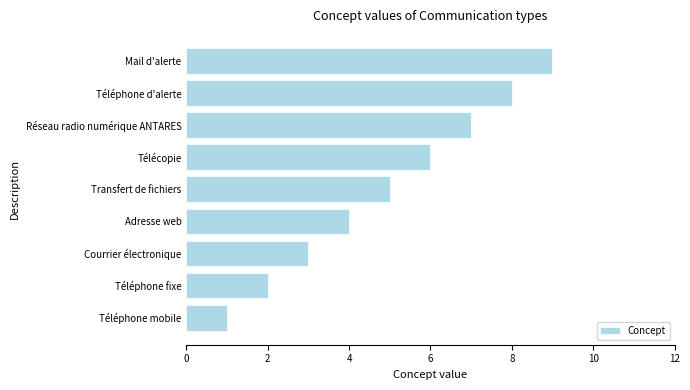

How many bars are there in total?

9